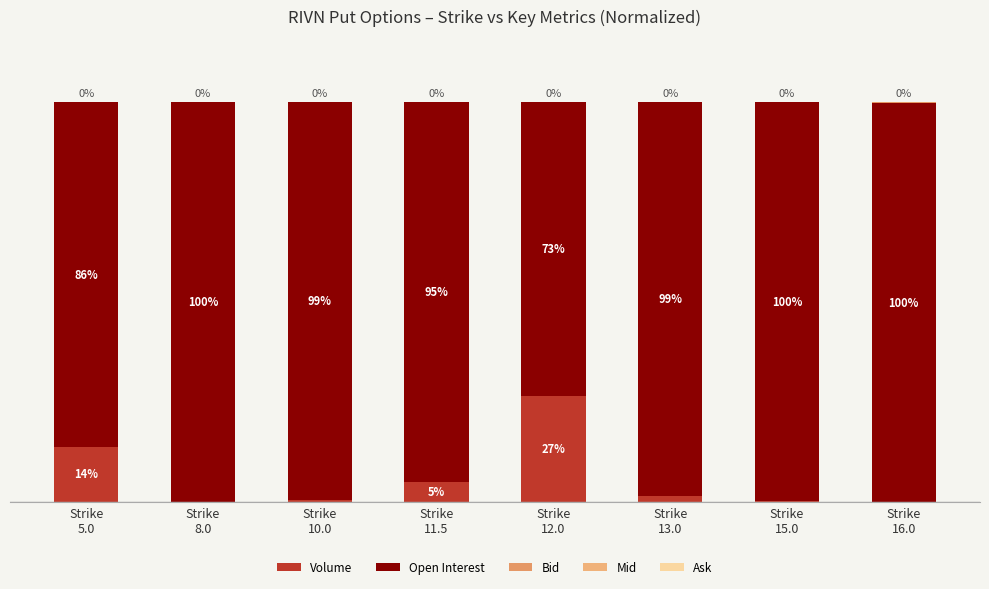

At Strike
15.0, list the series in order from largest to smallest.

Open Interest, Volume, Ask, Mid, Bid